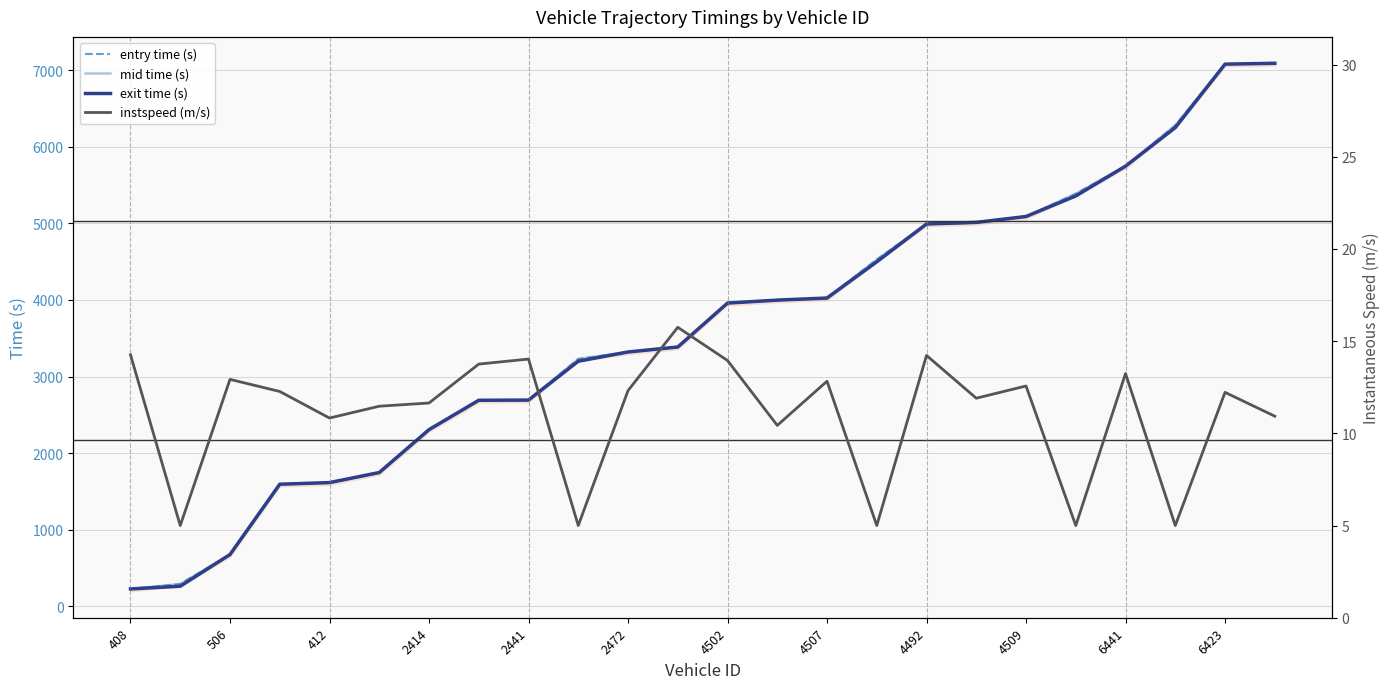

How many lines are shown in the chart?

4